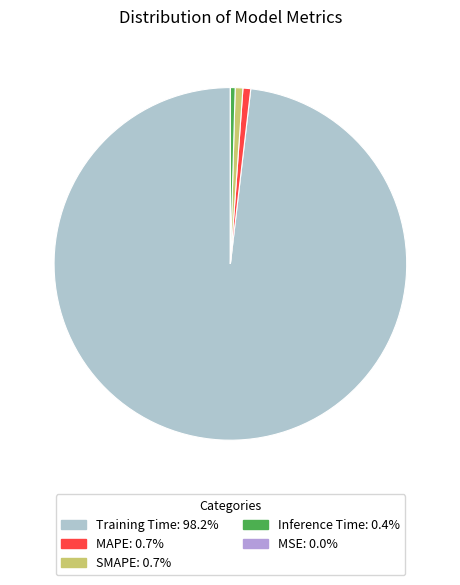

Which category accounts for the majority?

Training Time